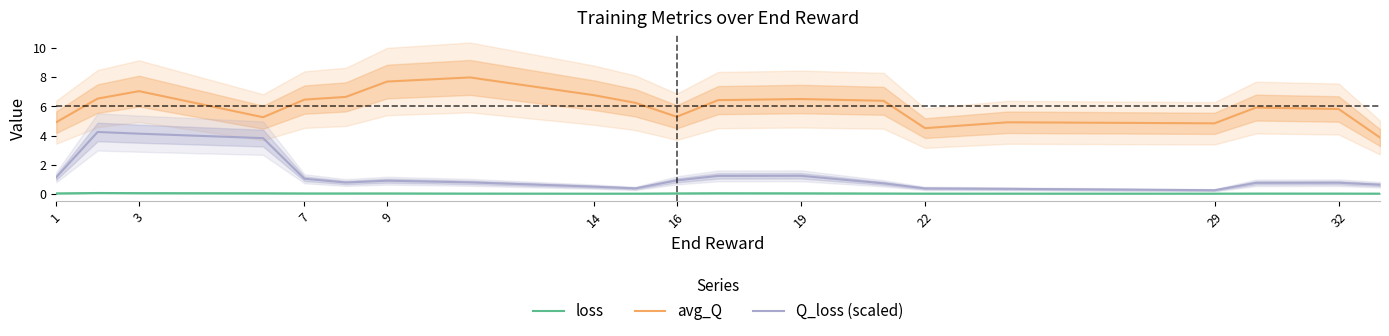

What is the sum of all avg_Q values?

120.0